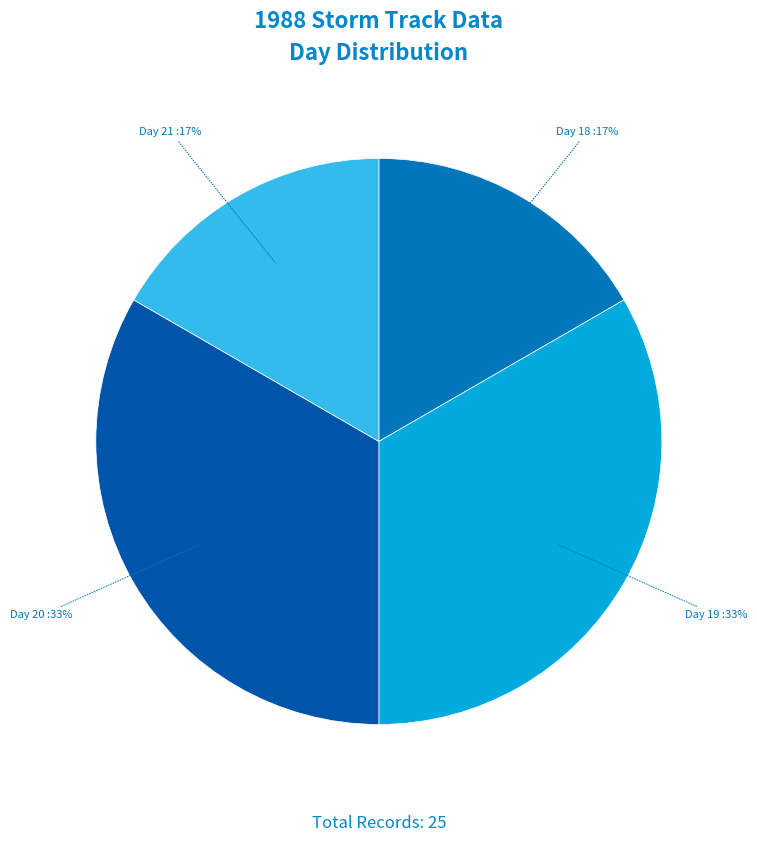

To the nearest percent, what is the average slice percentage?

25%